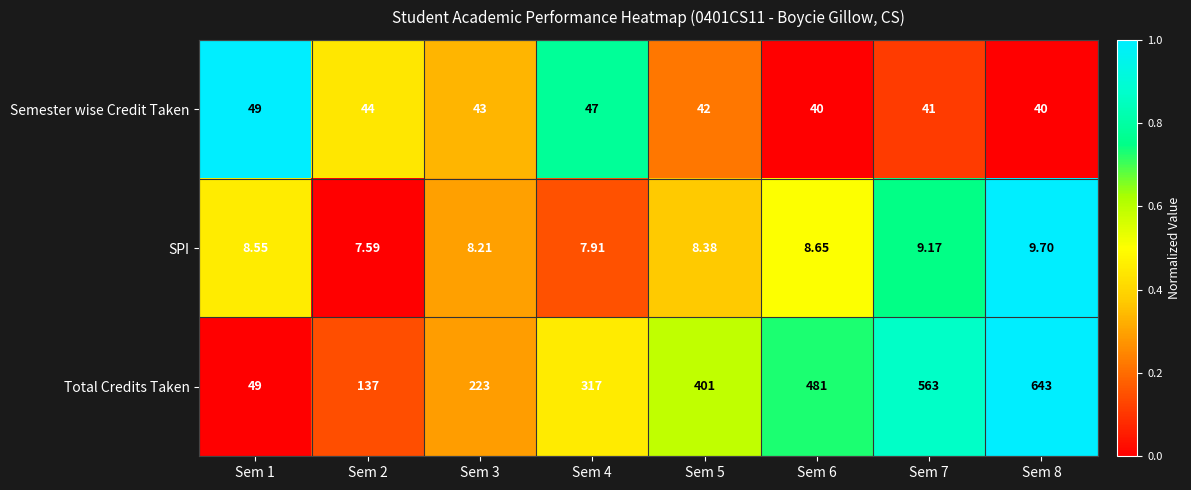

How many categories are shown in the chart?

8